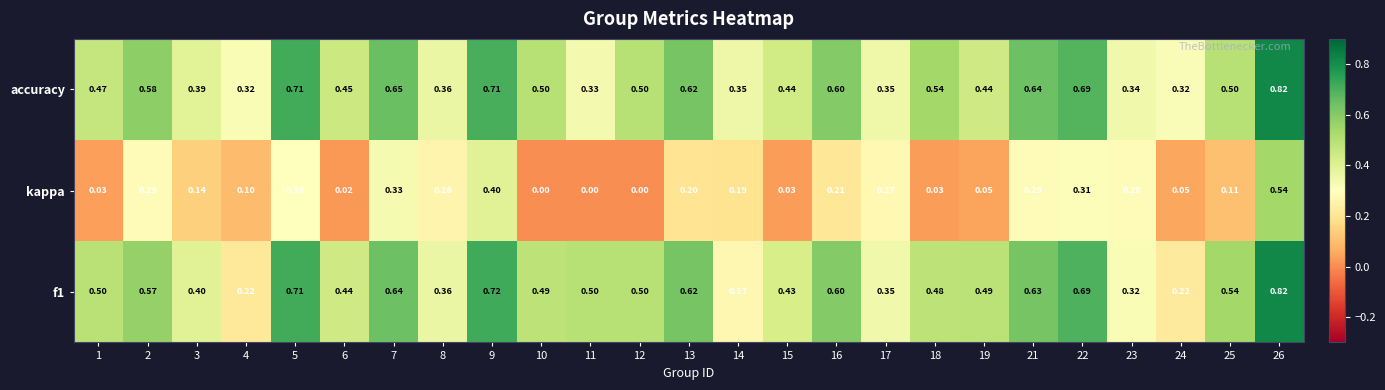

At how many categories does at least one series exceed 0?

25